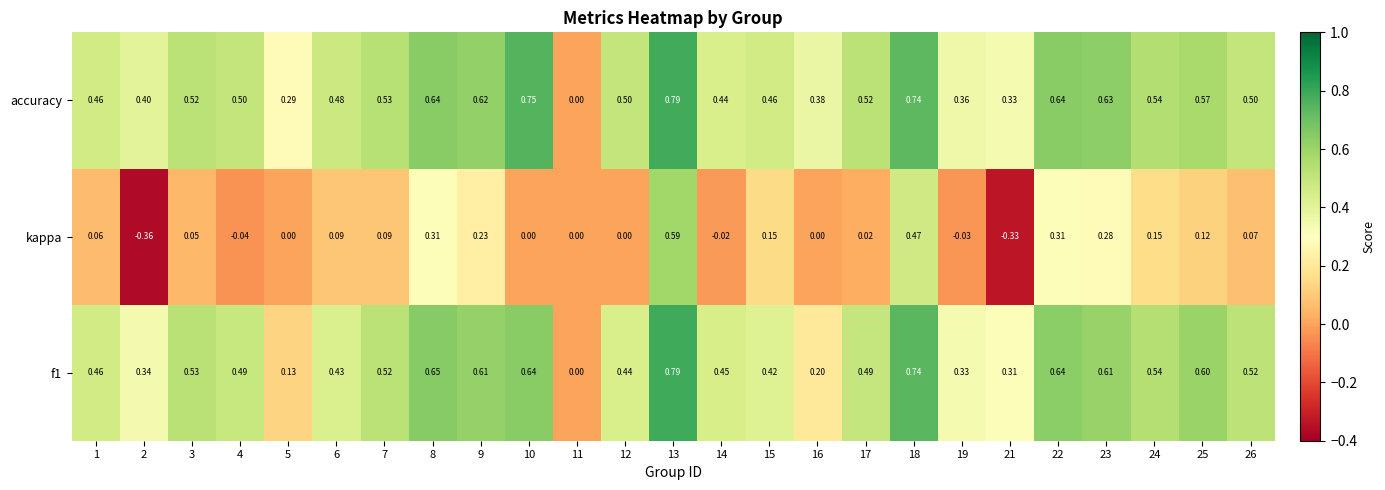

Which series has the widest spread of values?

kappa